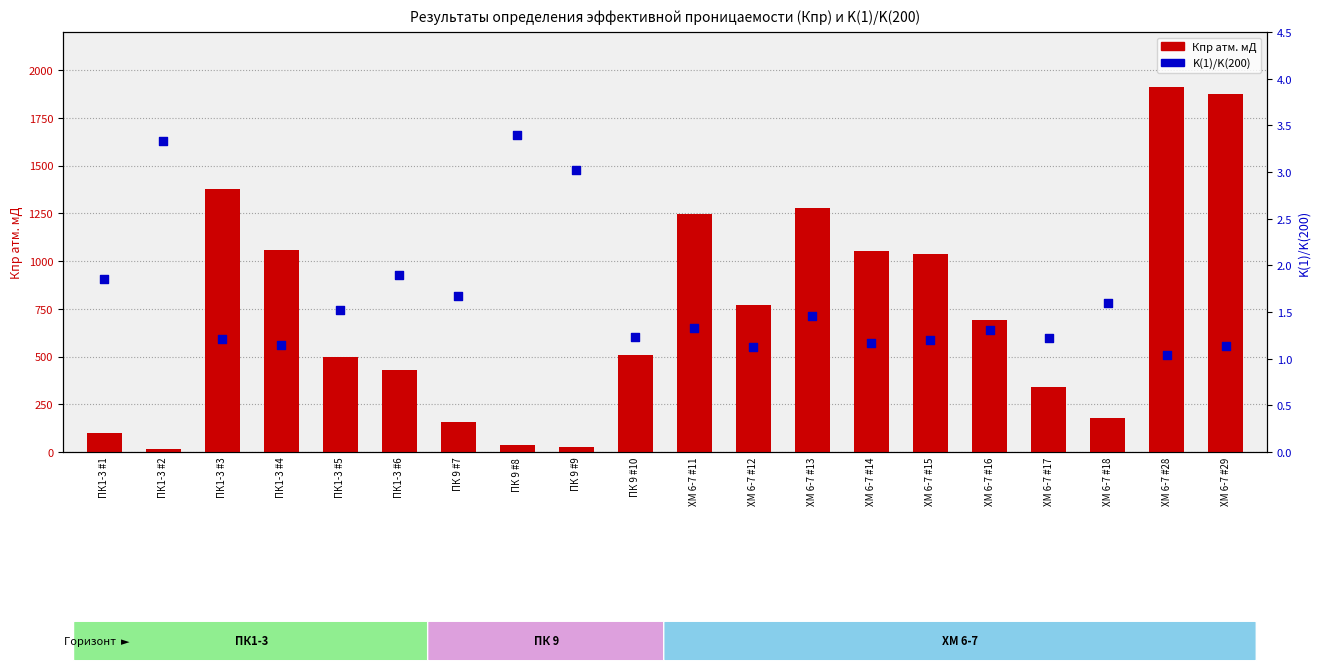

What is the total value across all series at ХМ 6-7 #16?

693.3